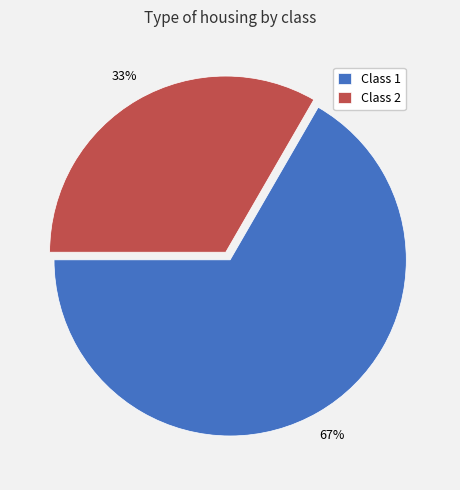

To the nearest percent, what portion does Class 1 represent?

67%